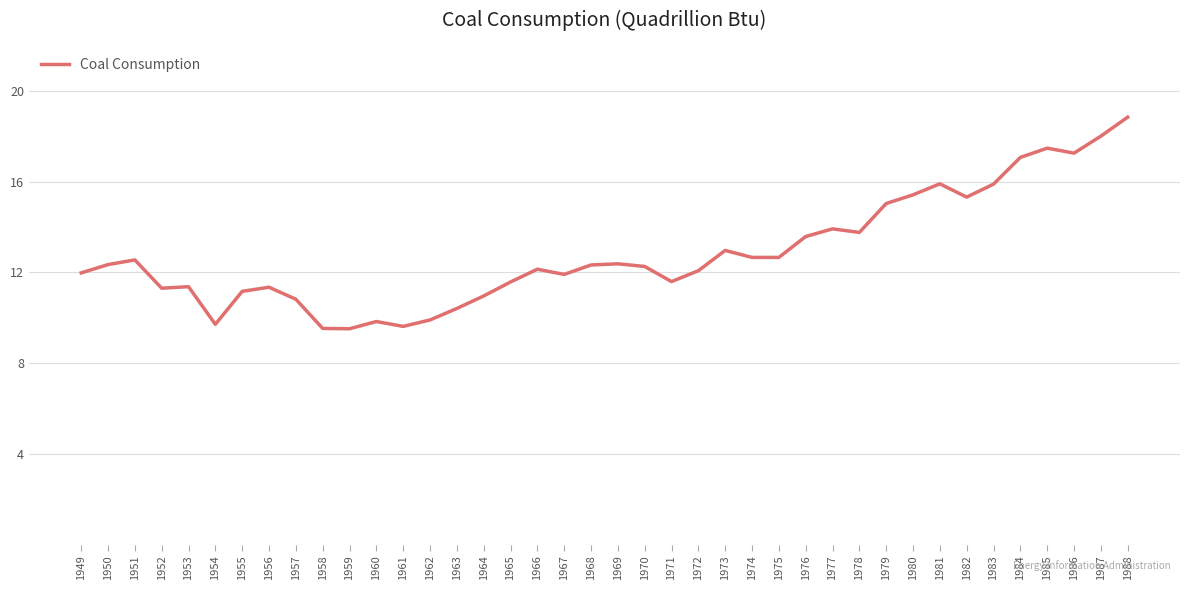

What is the maximum value shown in the chart?

18.8